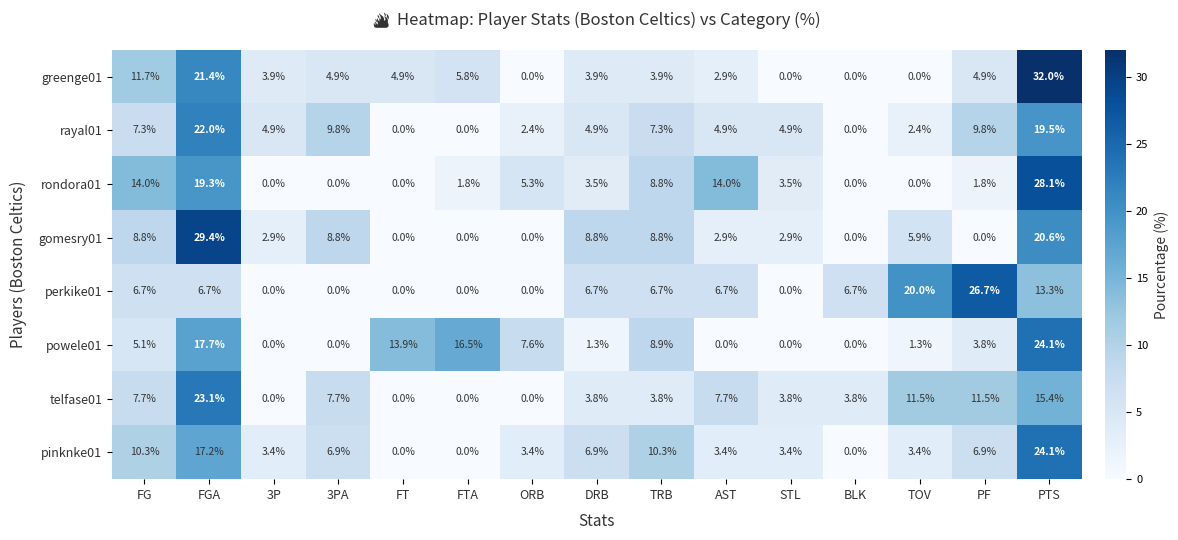

True or false: perkike01 has a value of 20.0 at TOV.

True